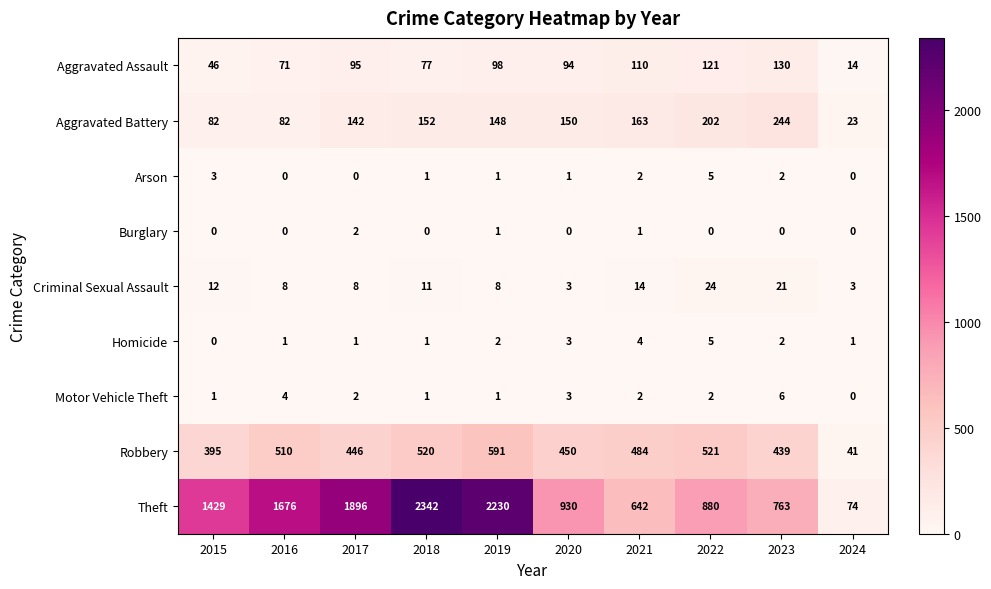

The value of Homicide at 2019 is 3. True or false?

False